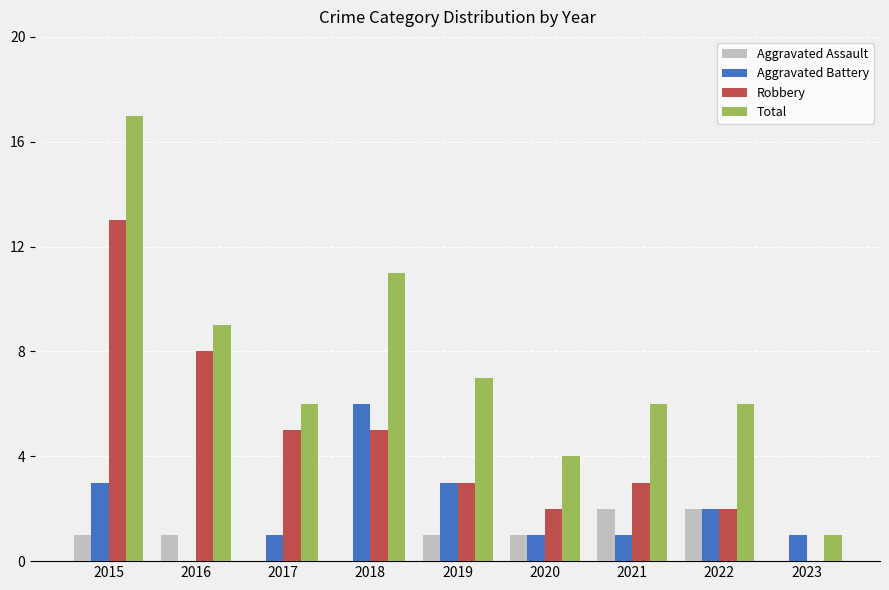

Does the chart contain stacked bars?

No